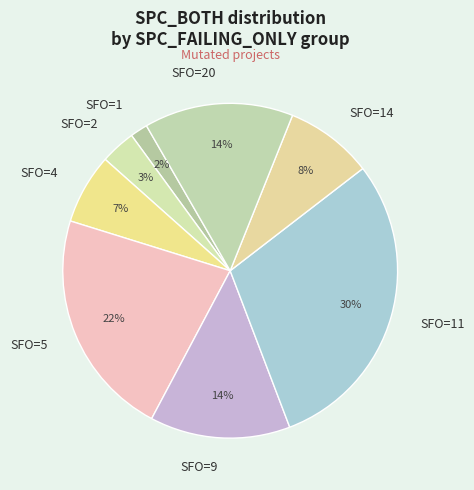

Which has a higher value, SFO=20 or SFO=4?

SFO=20